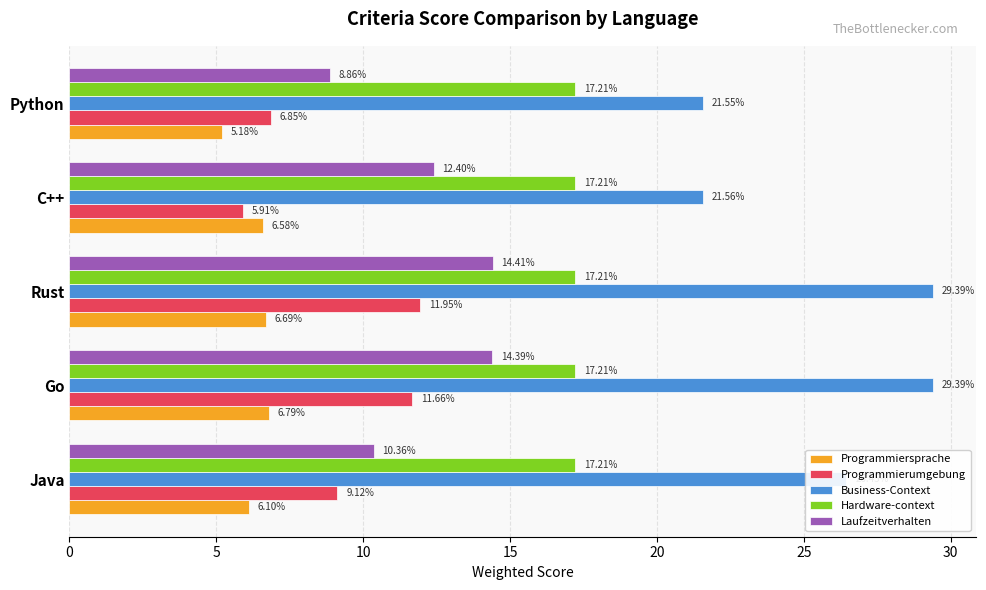

How many values in the Laufzeitverhalten series are below 12?

2